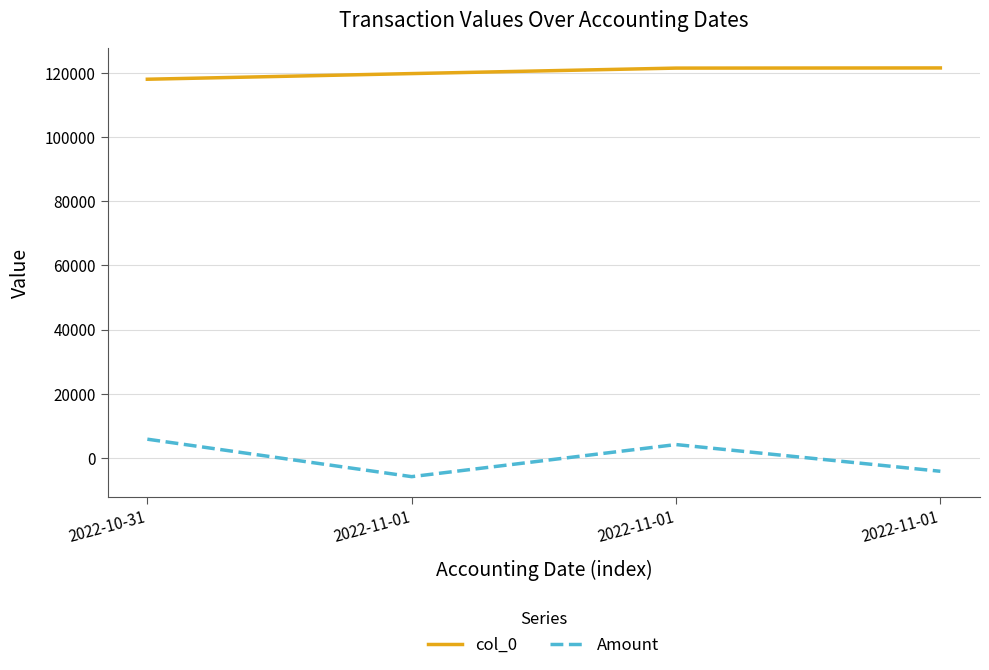

How many categories are shown in the chart?

4